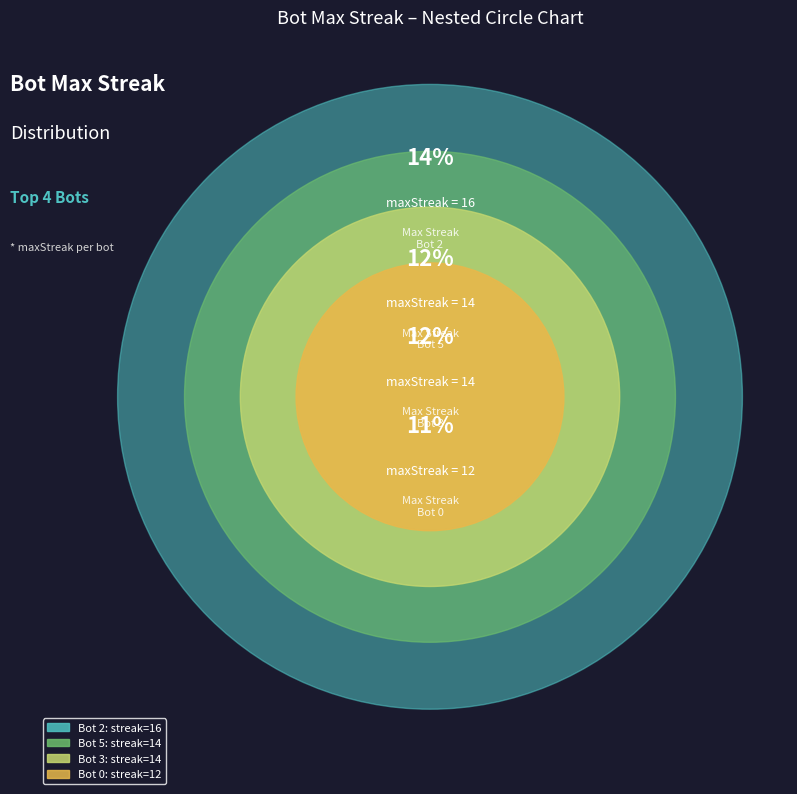

Is there any slice that represents more than half of the pie?

No